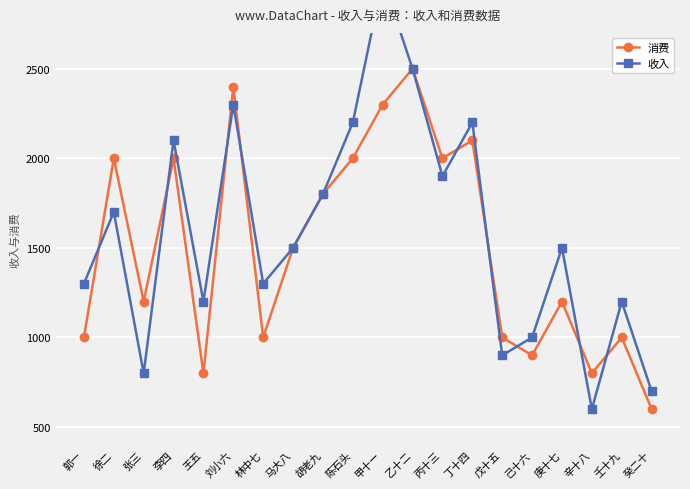

True or false: 收入 has a value of 1500 at 庚十七.

True